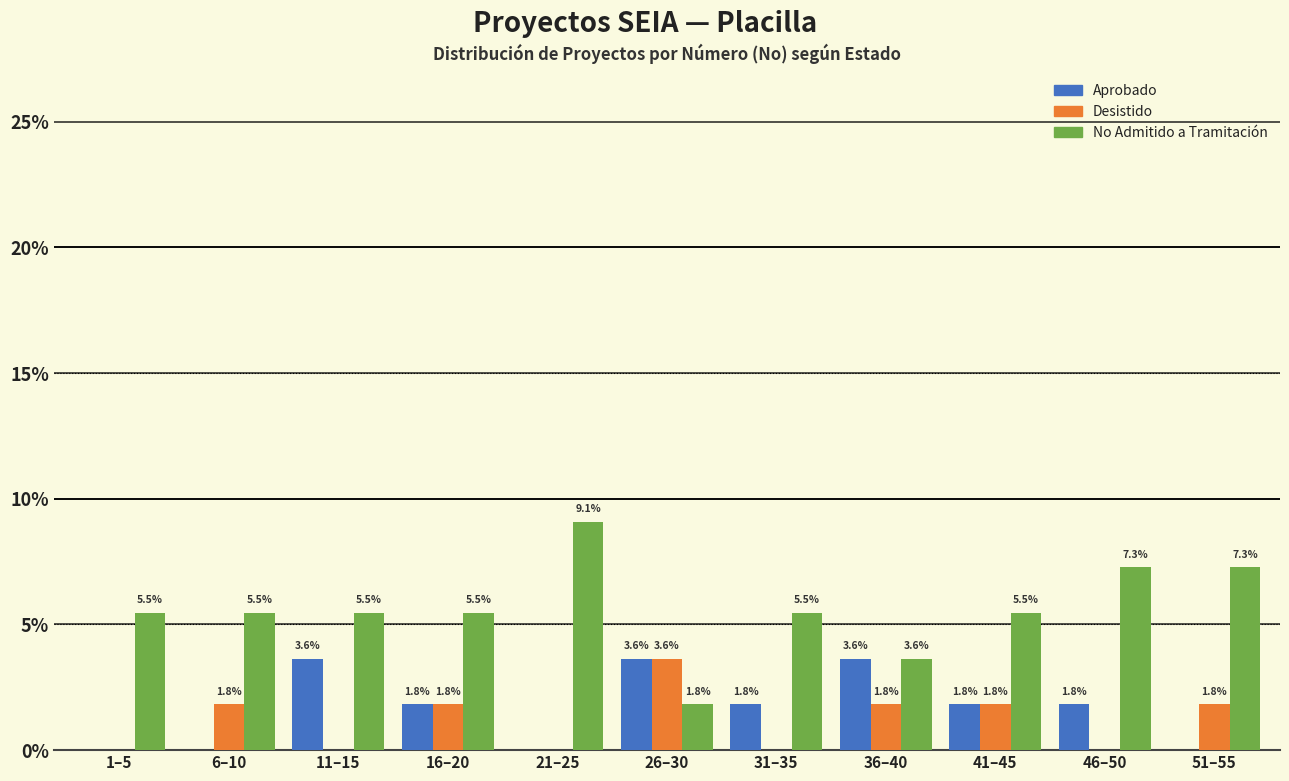

Reading right to left, transcribe all the data shown in this chart.

Aprobado: 51–55=0.0	46–50=1.8	41–45=1.8	36–40=3.6	31–35=1.8	26–30=3.6	21–25=0.0	16–20=1.8	11–15=3.6	6–10=0.0	1–5=0.0
Desistido: 51–55=1.8	46–50=0.0	41–45=1.8	36–40=1.8	31–35=0.0	26–30=3.6	21–25=0.0	16–20=1.8	11–15=0.0	6–10=1.8	1–5=0.0
No Admitido a Tramitación: 51–55=7.3	46–50=7.3	41–45=5.5	36–40=3.6	31–35=5.5	26–30=1.8	21–25=9.1	16–20=5.5	11–15=5.5	6–10=5.5	1–5=5.5